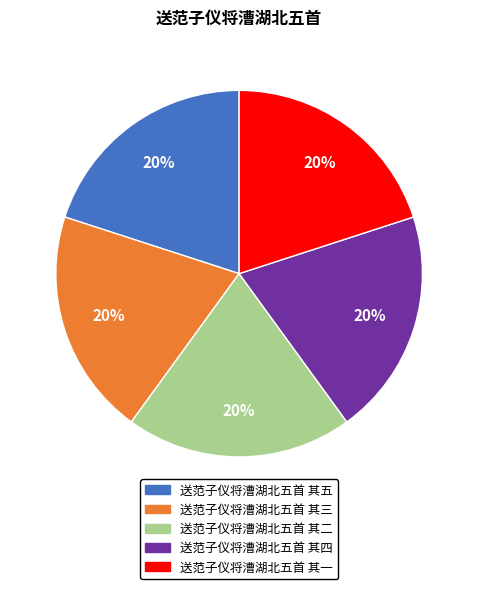

Is 送范子仪将漕湖北五首 其四 the majority of the pie?

No